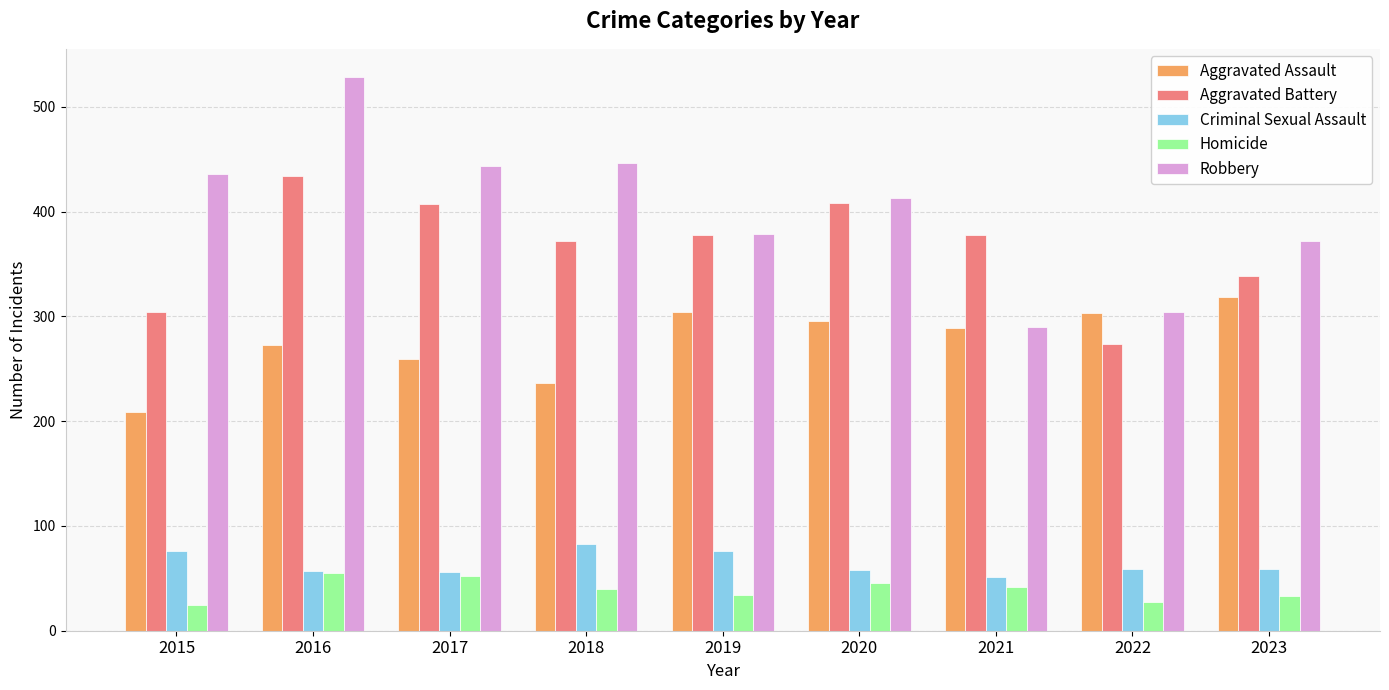

Which category has the highest value across all series?

2016